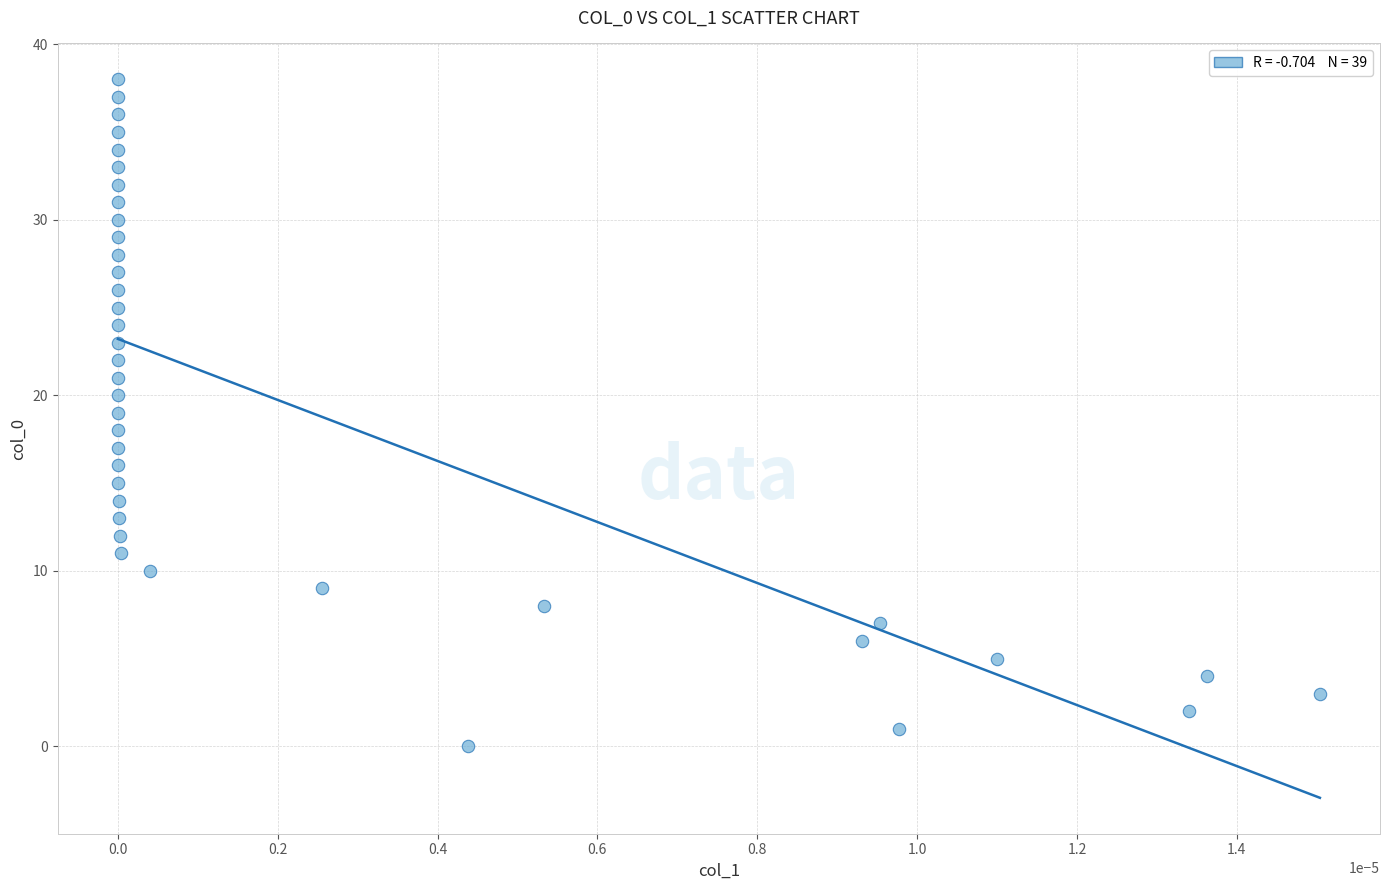

What is the range of Y values (max minus min)?

38